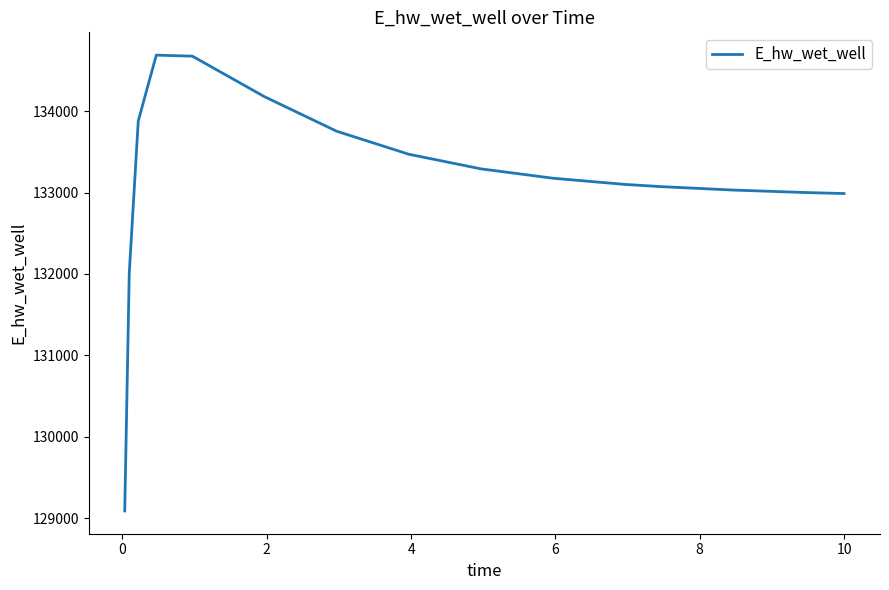

What is the difference between the maximum and minimum values?

5594.3